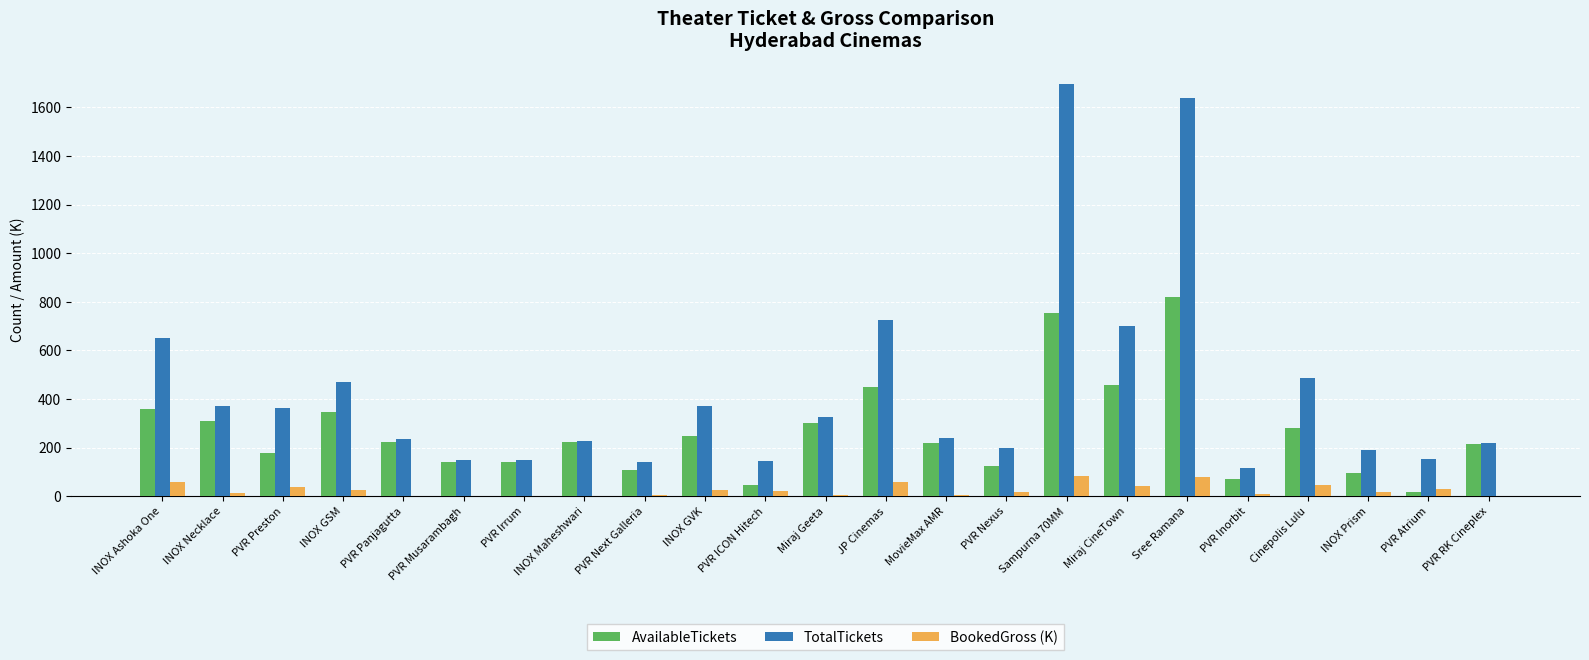

What is the maximum value for TotalTickets?

1696.0